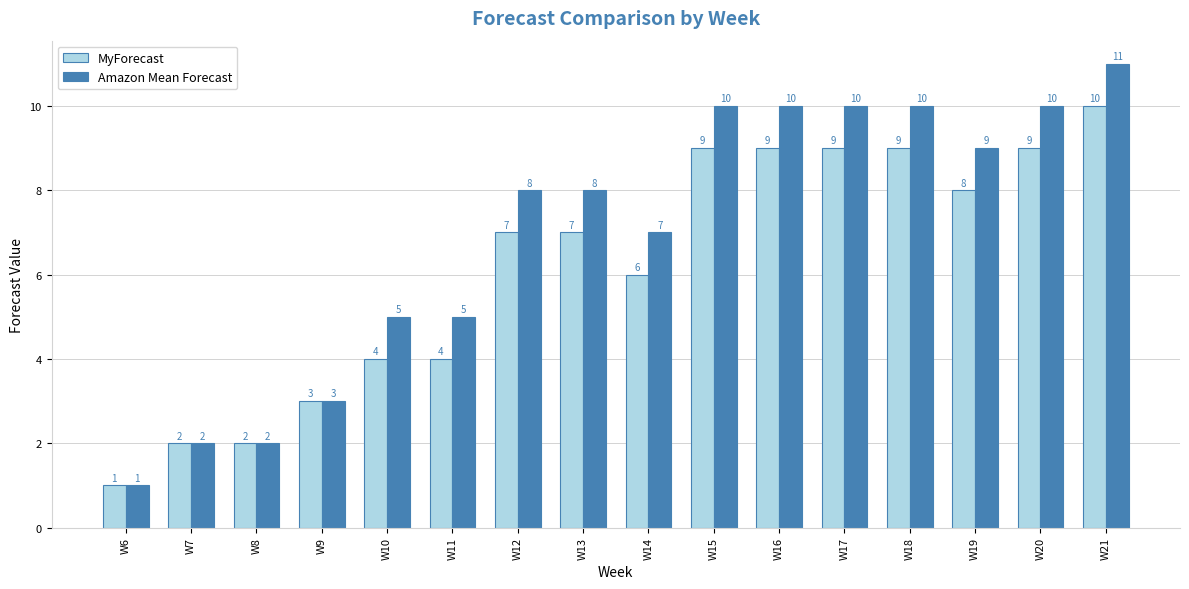

What is the total value across all series at W19?

17